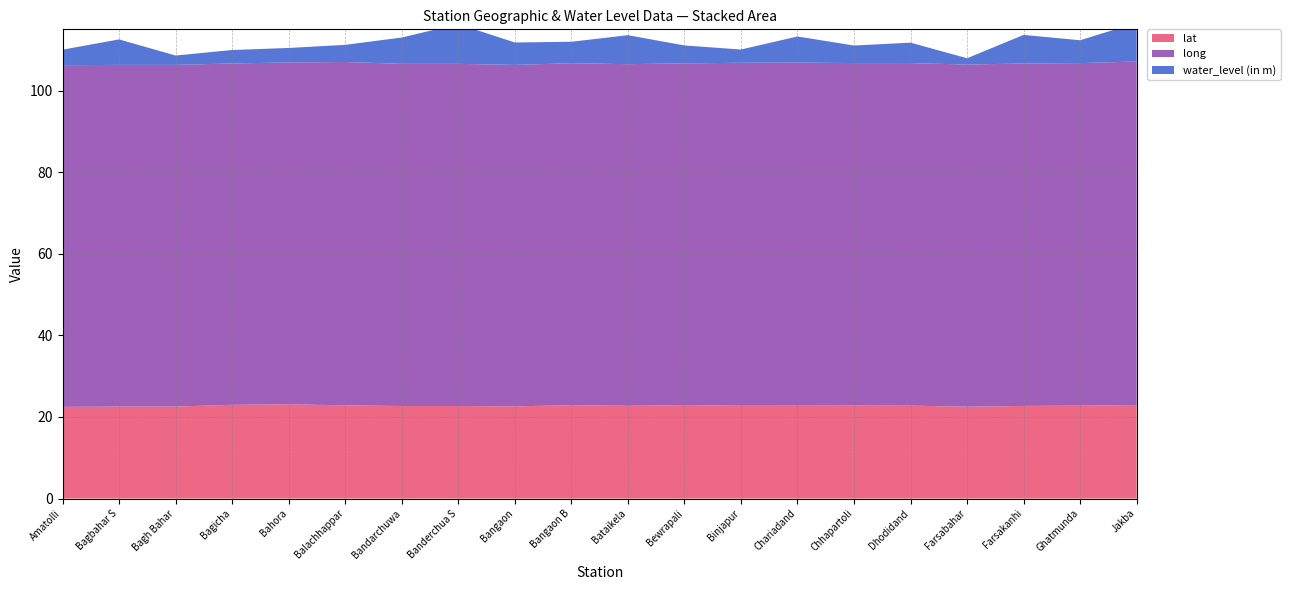

Reading right to left, extract all data points from this chart.

lat: Jakba=22.9	Ghatmunda=22.8	Farsakanhi=22.7	Farsabahar=22.5	Dhodidand=22.8	Chhapartoli=22.8	Chariadand=22.8	Binjapur=22.8	Bewrapali=22.9	Bataikela=22.7	Bangaon B=22.9	Bangaon=22.6	Banderchua S=22.7	Bandarchuwa=22.7	Balachhappar=22.8	Bahora=23.1	Bagicha=23.0	Bagh Bahar=22.5	Bagbahar S=22.5	Amatolli=22.5
long: Jakba=84.2	Ghatmunda=83.9	Farsakanhi=83.9	Farsabahar=83.9	Dhodidand=84.0	Chhapartoli=83.9	Chariadand=84.1	Binjapur=84.0	Bewrapali=83.7	Bataikela=83.7	Bangaon B=83.8	Bangaon=83.7	Banderchua S=83.9	Bandarchuwa=83.9	Balachhappar=84.1	Bahora=83.8	Bagicha=83.7	Bagh Bahar=83.7	Bagbahar S=83.7	Amatolli=83.7
water_level (in m): Jakba=9.5	Ghatmunda=5.6	Farsakanhi=7.0	Farsabahar=1.6	Dhodidand=5.0	Chhapartoli=4.3	Chariadand=6.4	Binjapur=3.2	Bewrapali=4.4	Bataikela=7.1	Bangaon B=5.2	Bangaon=5.5	Banderchua S=9.8	Bandarchuwa=6.5	Balachhappar=4.2	Bahora=3.5	Bagicha=3.3	Bagh Bahar=2.3	Bagbahar S=6.2	Amatolli=3.8